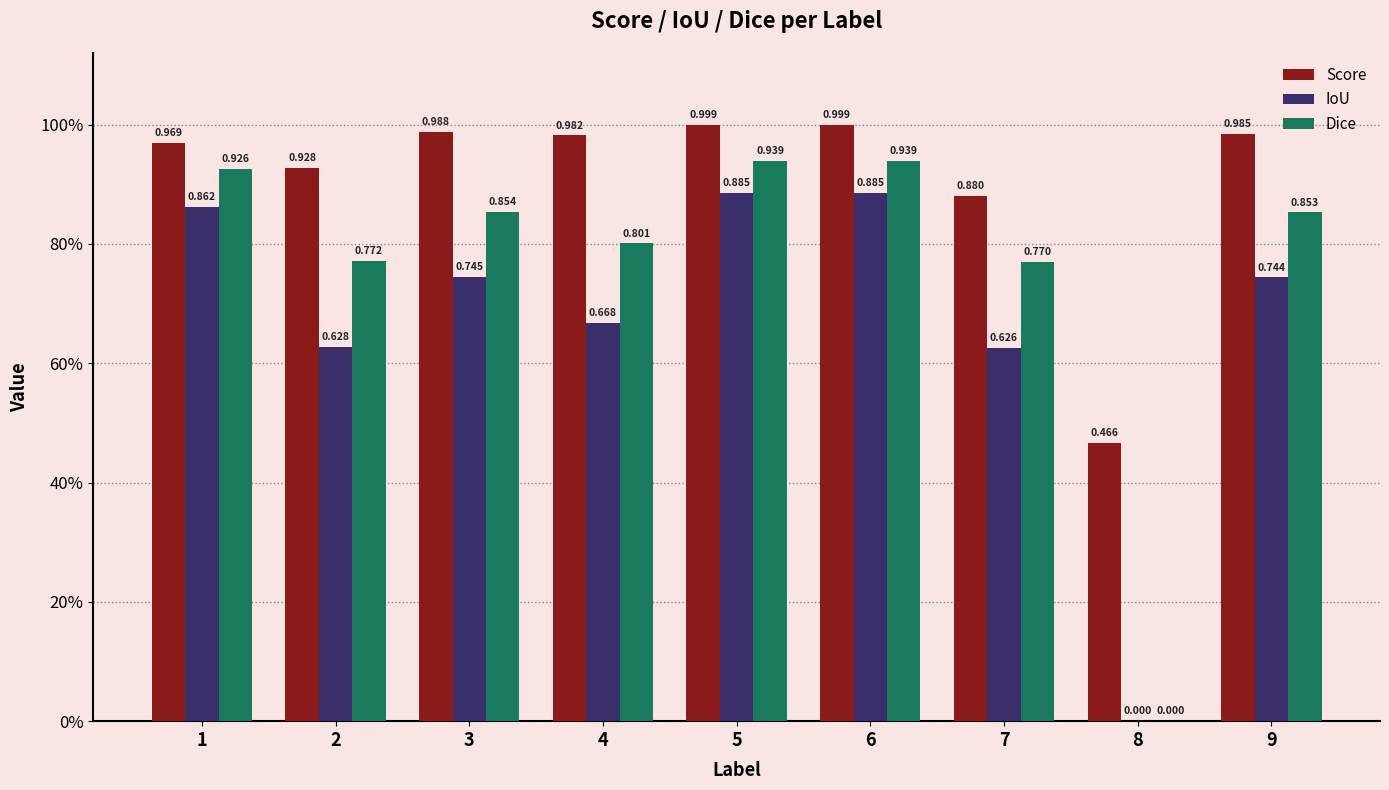

At which label does Dice reach its peak?

5